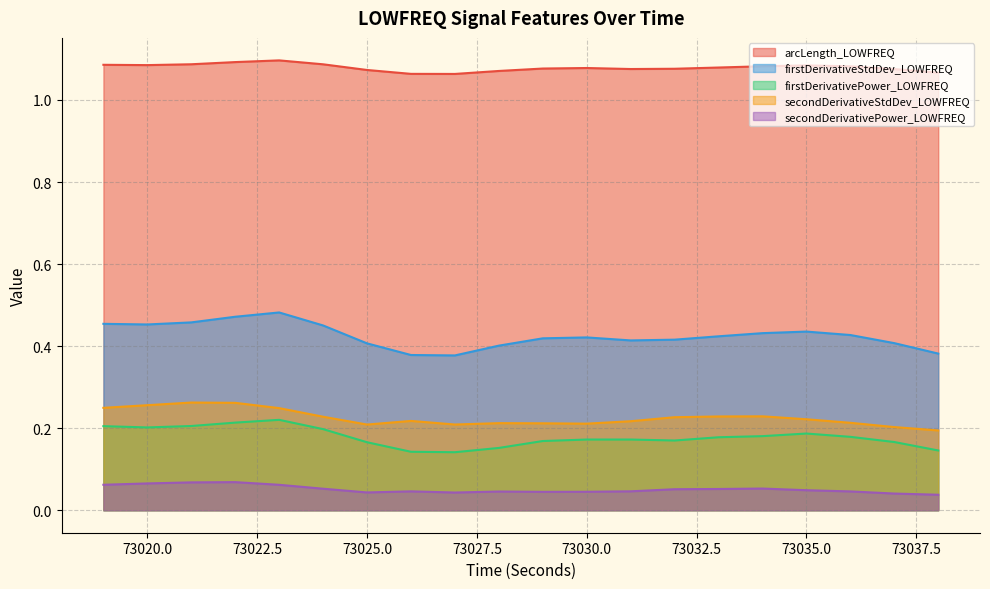

Rank the series at 73027 from highest to lowest value.

arcLength_LOWFREQ, firstDerivativeStdDev_LOWFREQ, secondDerivativeStdDev_LOWFREQ, firstDerivativePower_LOWFREQ, secondDerivativePower_LOWFREQ